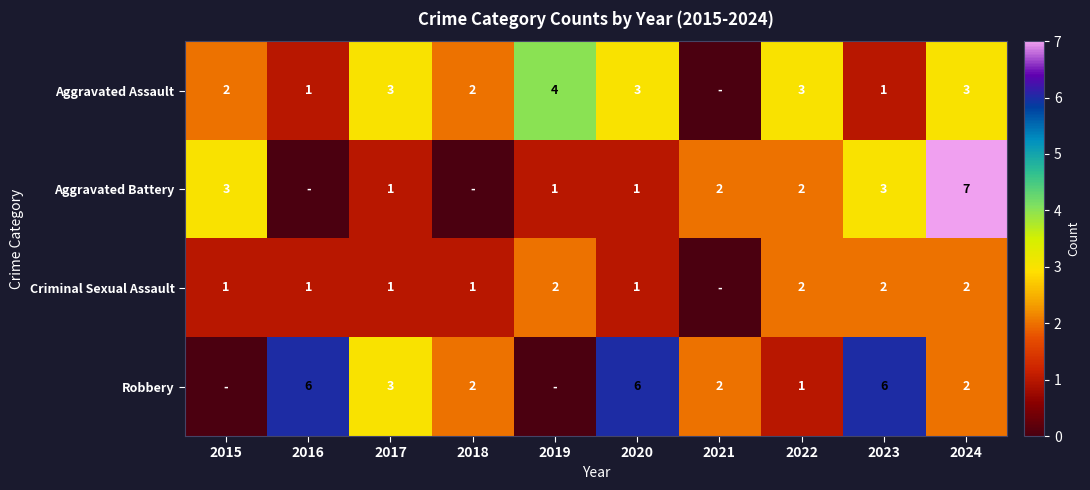

How many categories are shown in the chart?

10